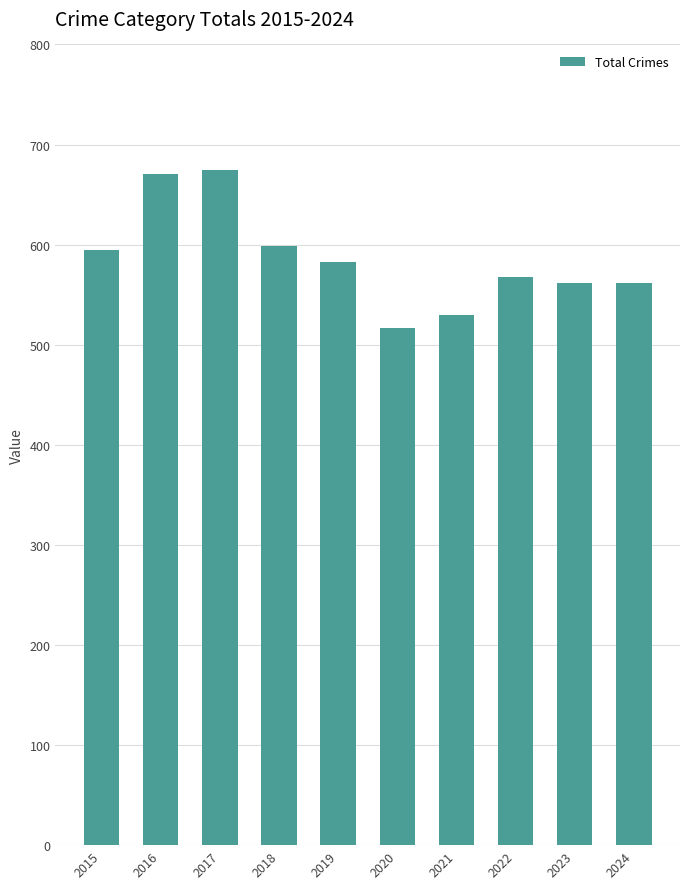

Count the number of data series in this chart.

1